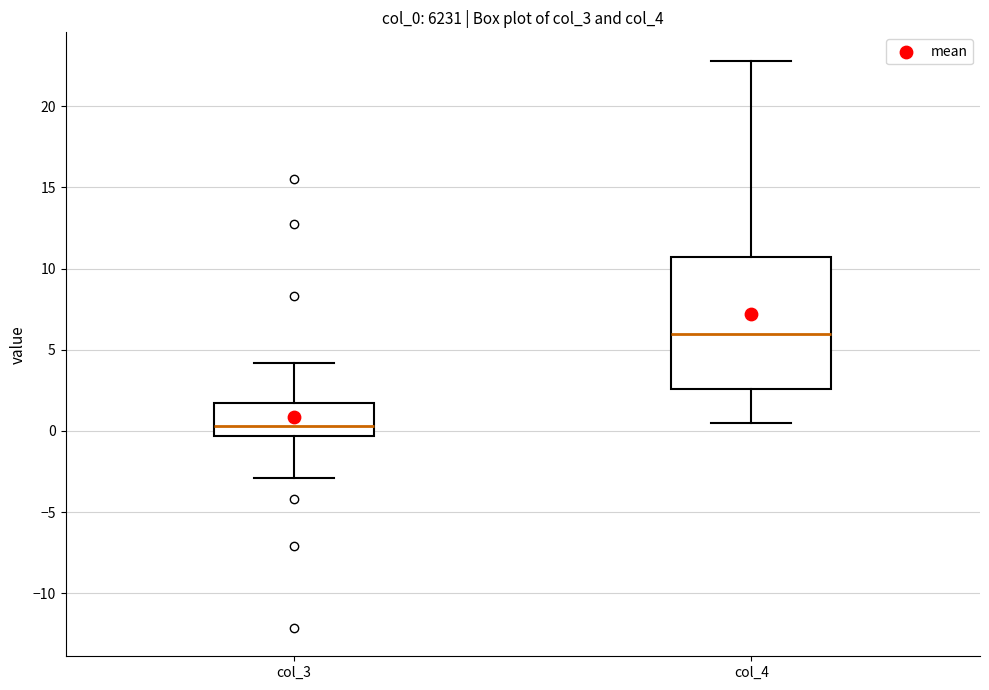

Reading left to right, transcribe this box plot: for each box, give where its median line is, the range the box spans, and where its two whiskers end, as read against the y-axis. The values are not printed on the chart, so give them approximately, as read against the axis.

col_3: median 0.5, box -0.5 to 1.5, whiskers -3.0 to 4.0
col_4: median 6.0, box 2.5 to 10.5, whiskers 0.5 to 23.0